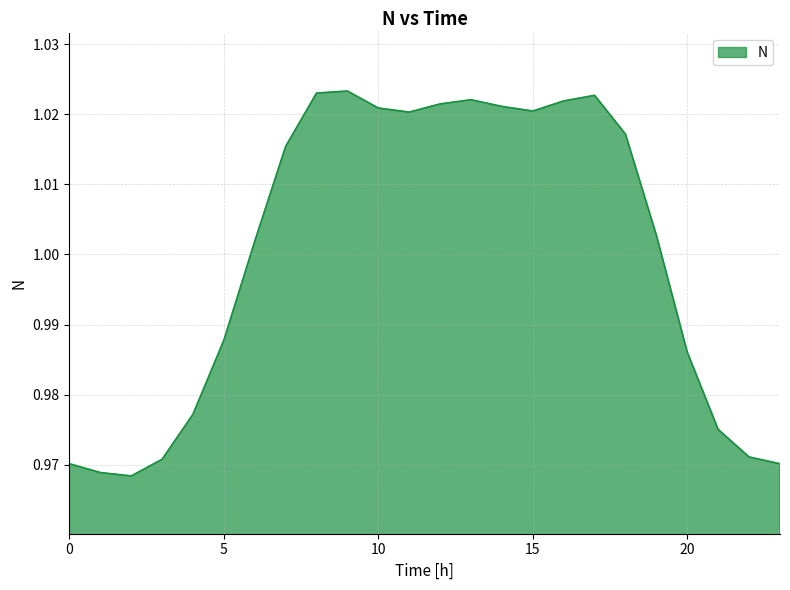

How many values are below 1?

10